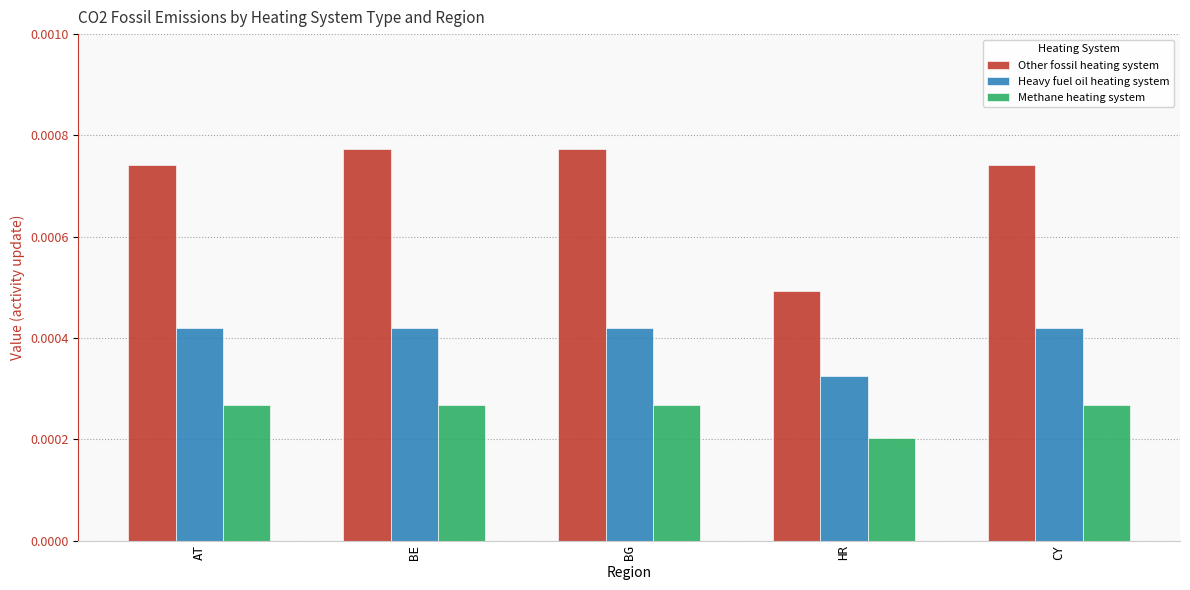

Which series has the largest total across all categories?

Other fossil heating system